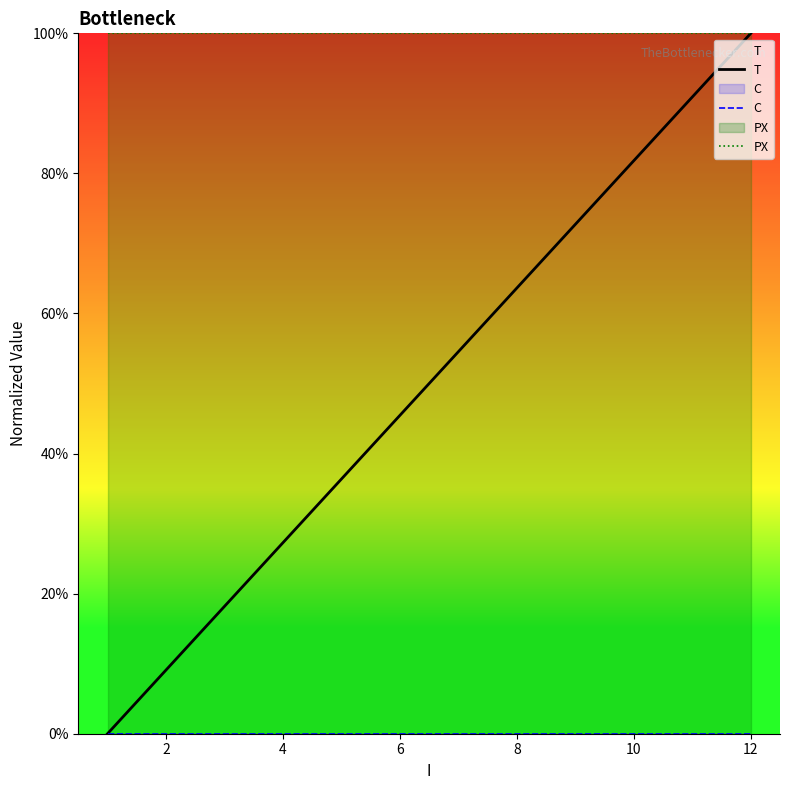

How many series are shown in this chart?

3